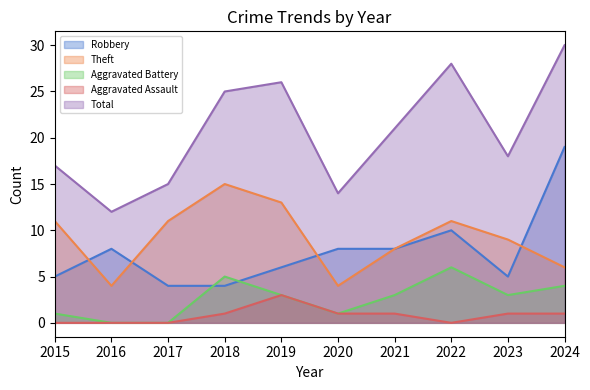

Rank the series by their maximum value, from highest to lowest.

Total, Robbery, Theft, Aggravated Battery, Aggravated Assault